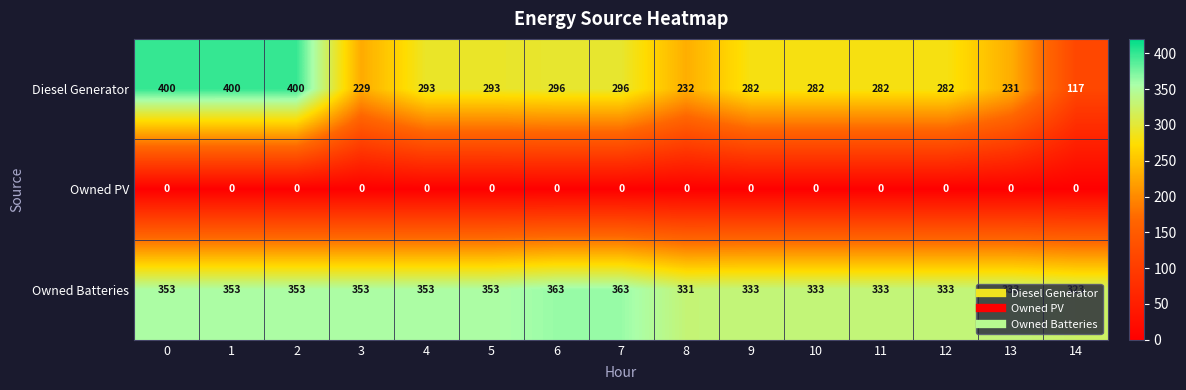

What is the lowest value of the Diesel Generator series?

117